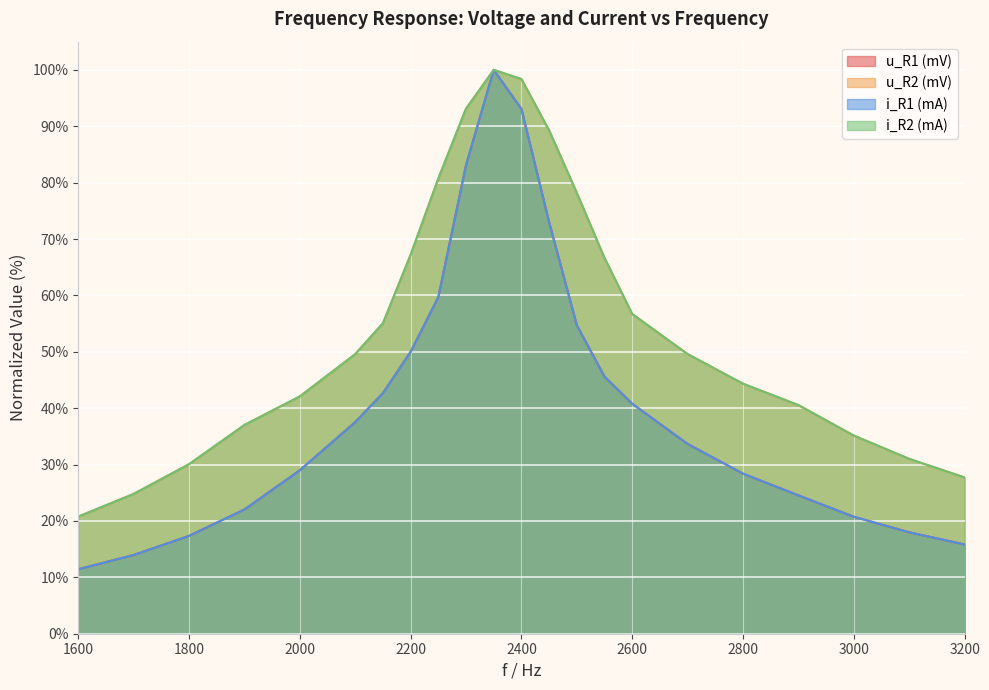

True or false: u_R2 (mV) and i_R2 (mA) cross at least once.

False